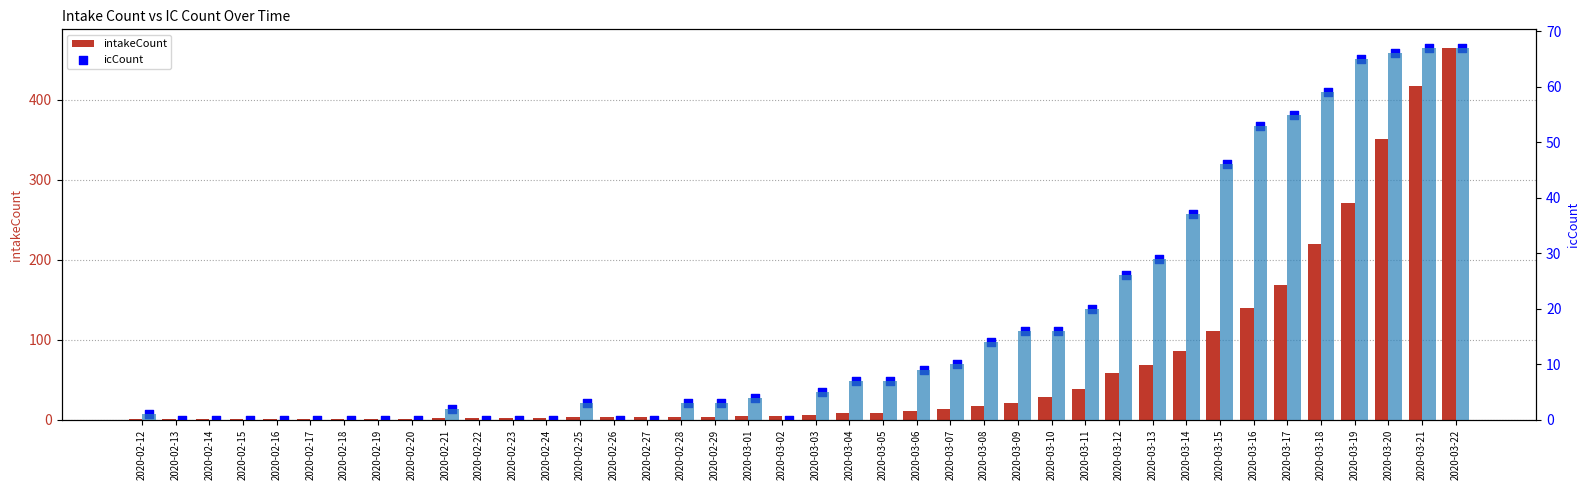

At how many categories does at least one series exceed 220?

4